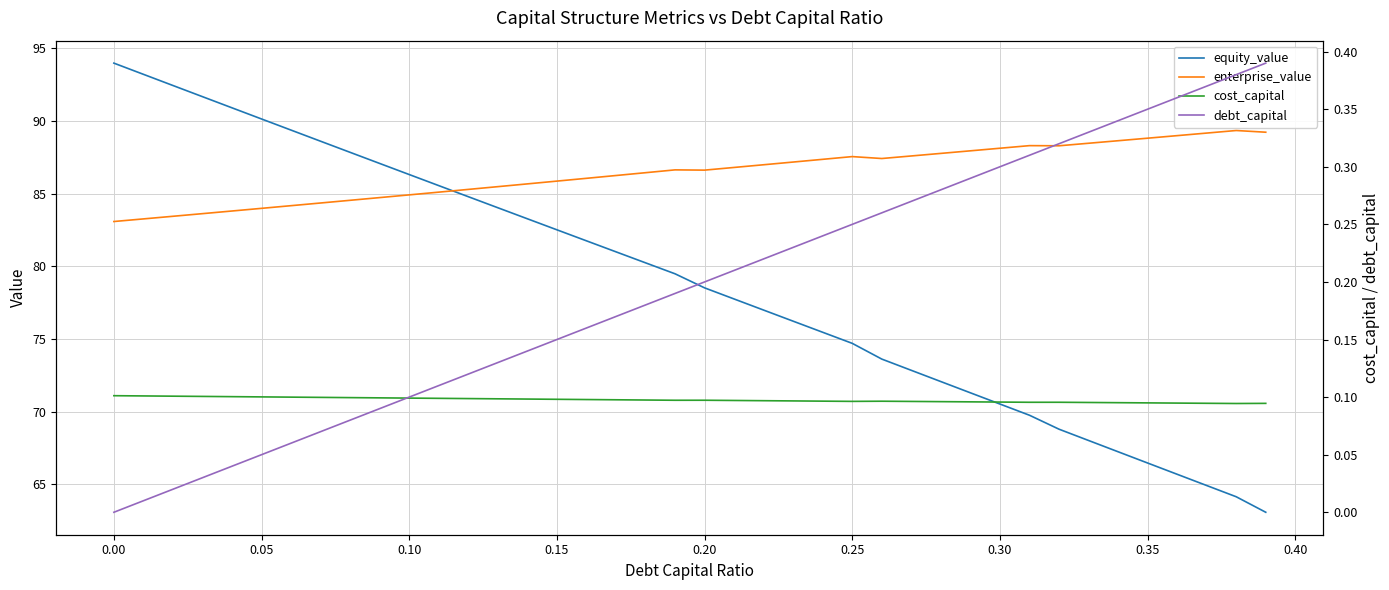

What value does the equity_value series have at 0.05?

90.1